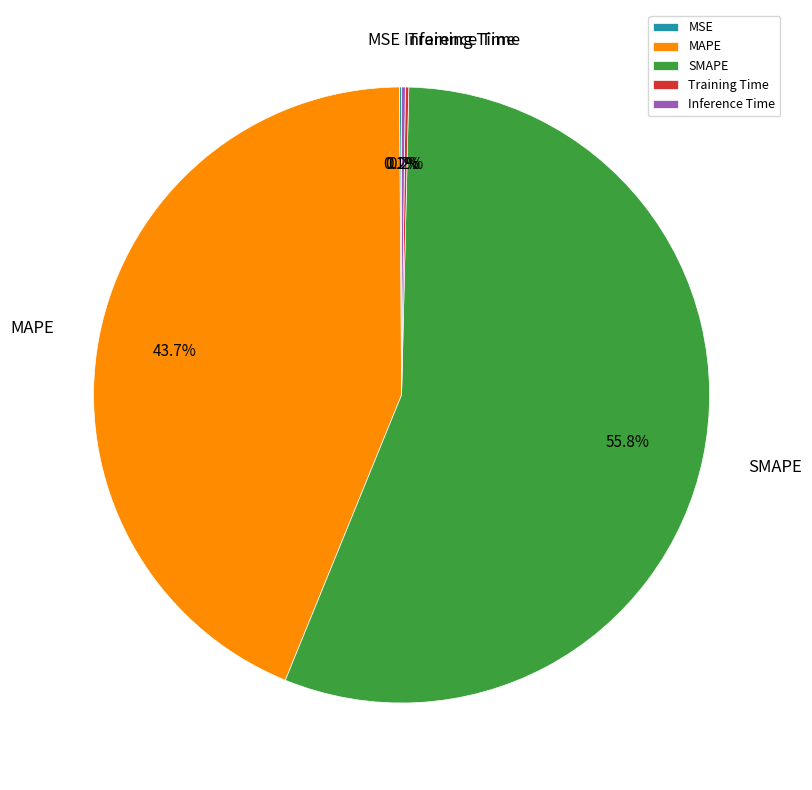

Which category has the biggest portion of the pie?

SMAPE